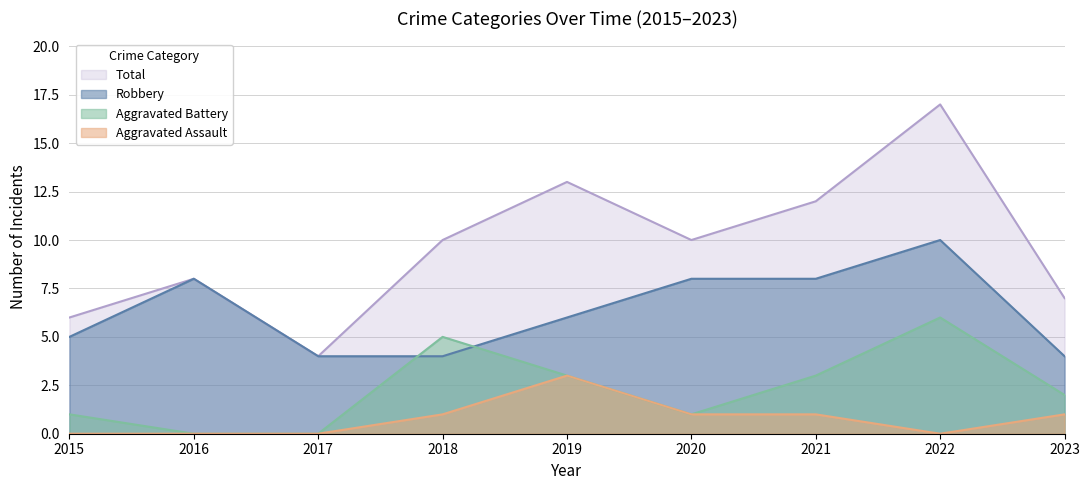

Reading right to left, transcribe all the data shown in this chart.

Robbery: 2023=4	2022=10	2021=8	2020=8	2019=6	2018=4	2017=4	2016=8	2015=5
Aggravated Battery: 2023=2	2022=6	2021=3	2020=1	2019=3	2018=5	2017=0	2016=0	2015=1
Aggravated Assault: 2023=1	2022=0	2021=1	2020=1	2019=3	2018=1	2017=0	2016=0	2015=0
Total: 2023=7	2022=17	2021=12	2020=10	2019=13	2018=10	2017=4	2016=8	2015=6